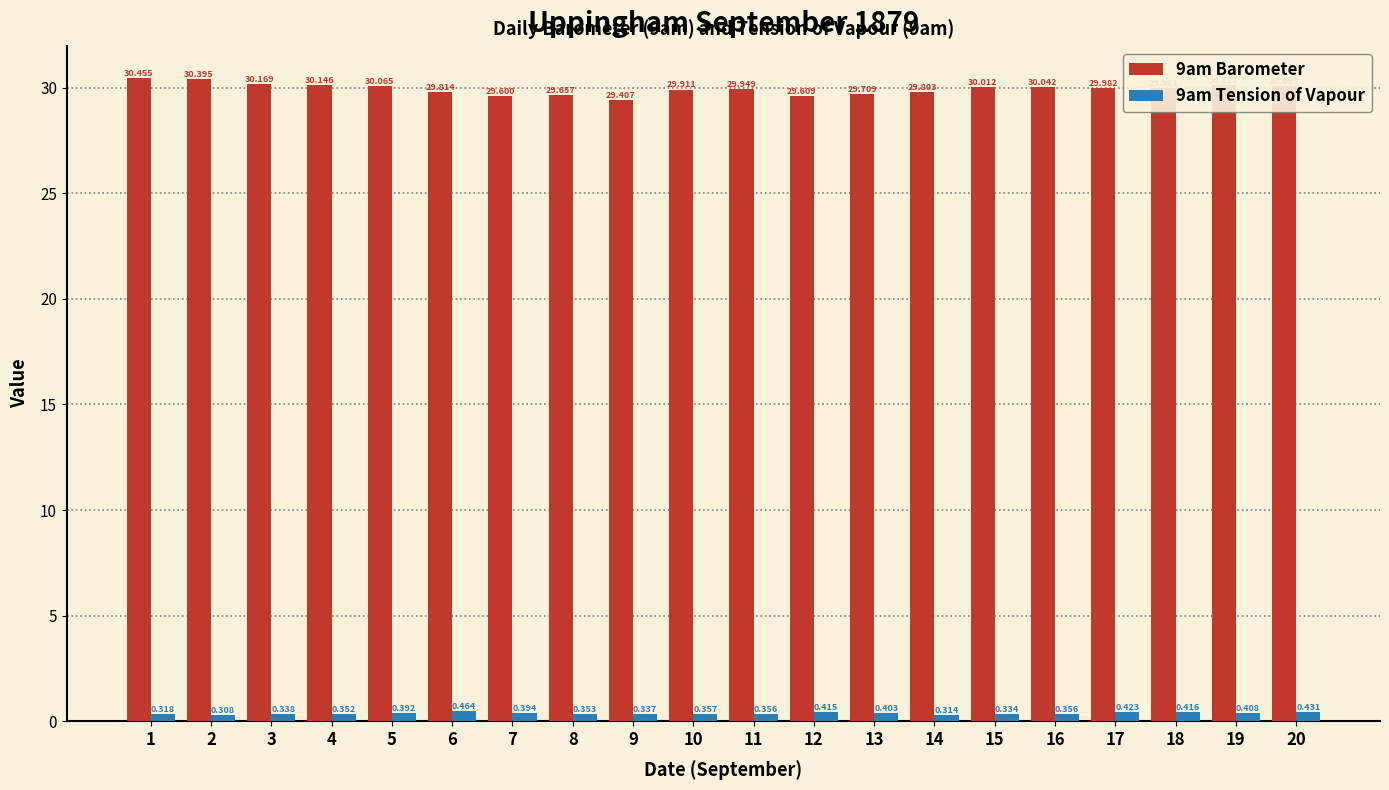

Is the value of 9am Barometer at 11 greater than the value of 9am Tension of Vapour at 2?

Yes